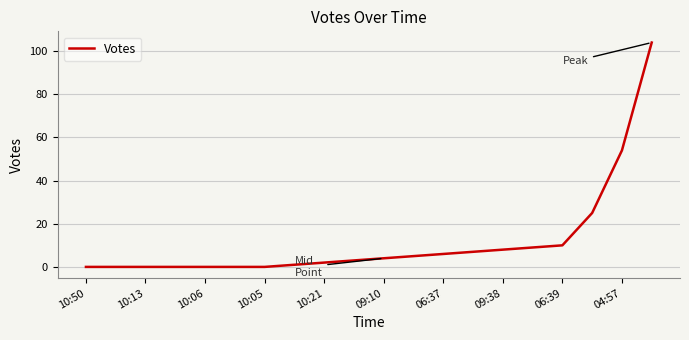

How many lines are shown in the chart?

1